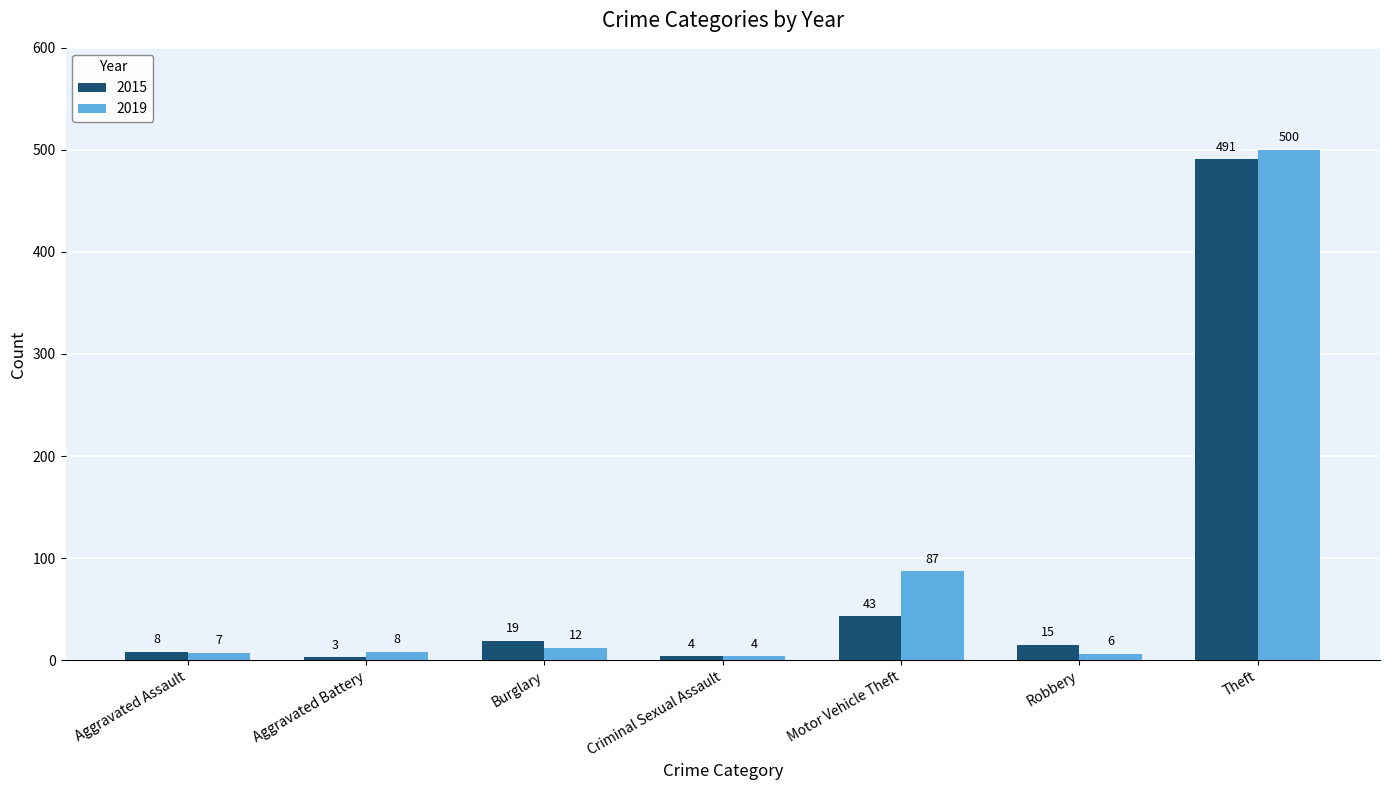

Is the value of 2019 at Burglary greater than the value of 2015 at Aggravated Assault?

Yes